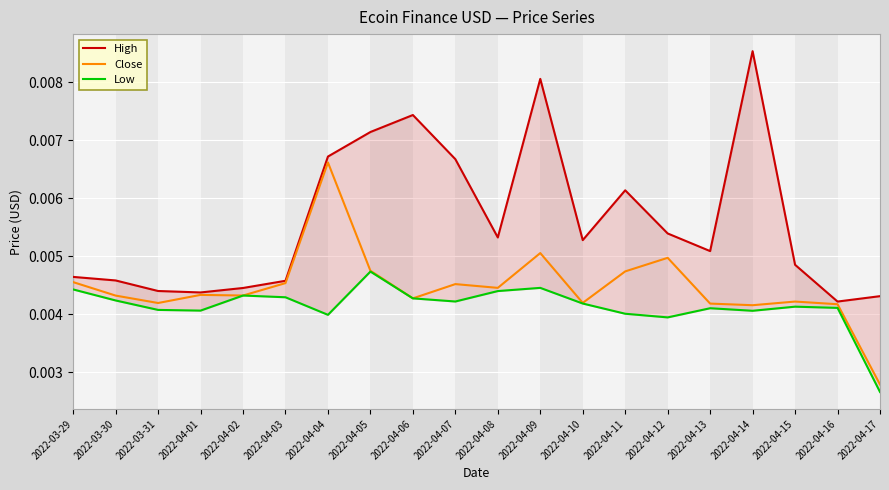

Which category has the highest value in the Close series?

2022-04-04